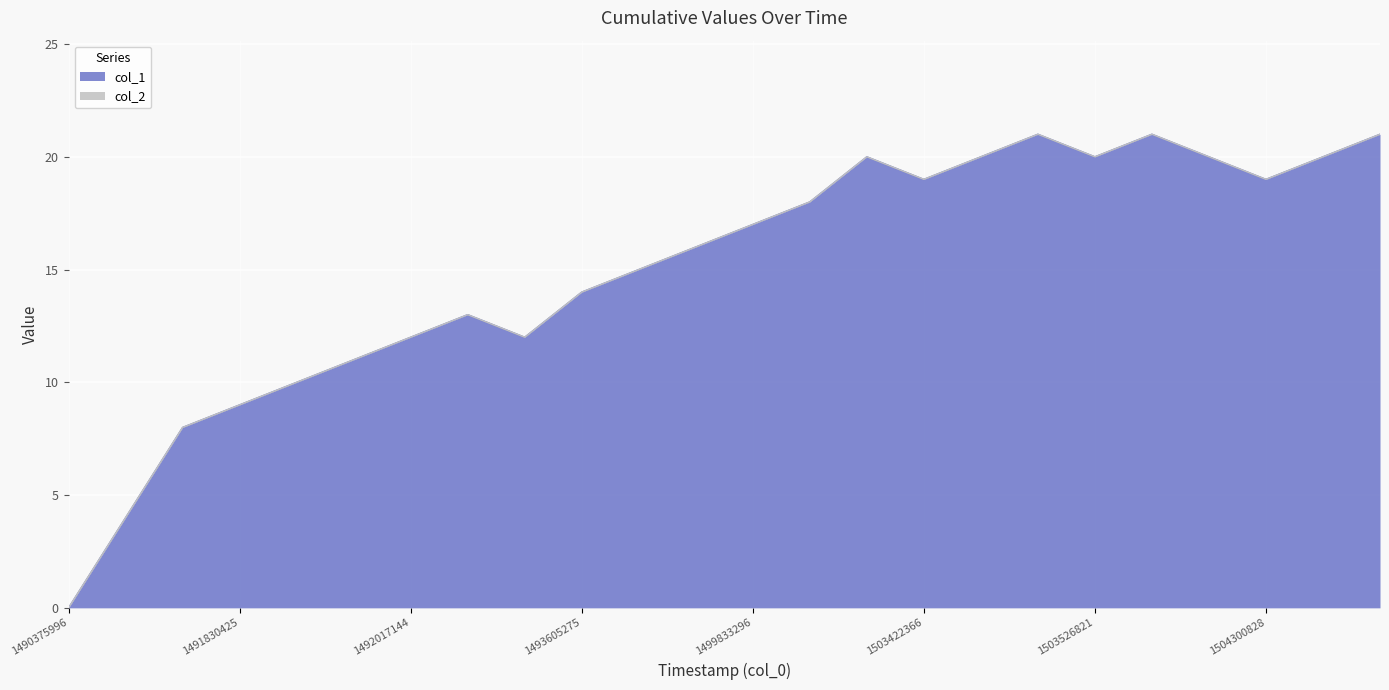

At which category does the data reach its first local peak?

1492197705